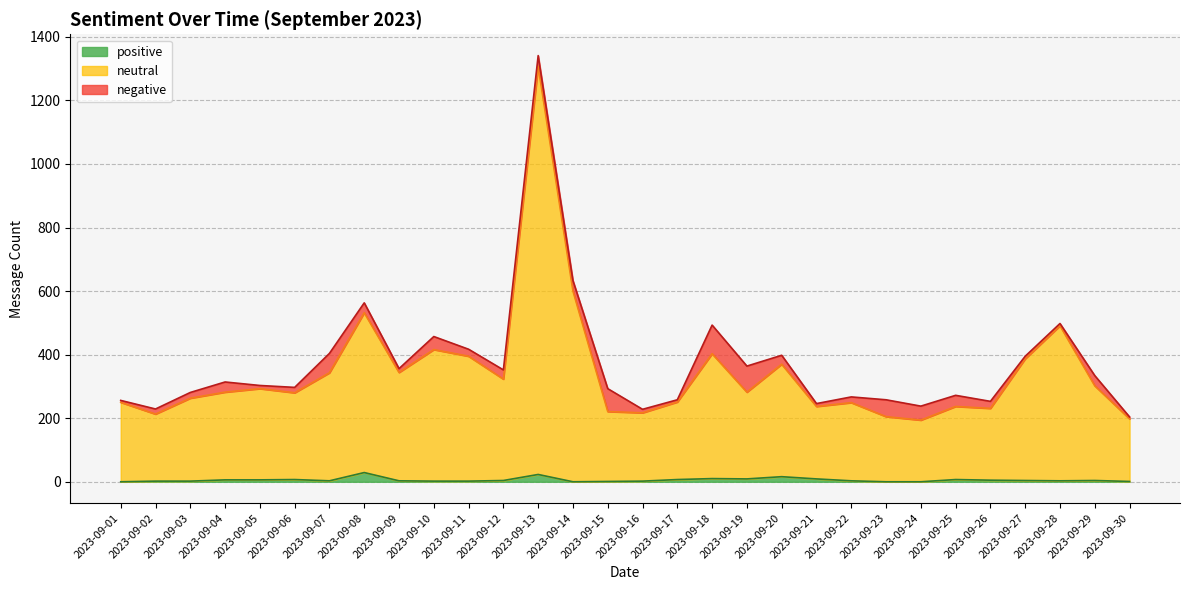

Is it true that positive equals 9 at 2023-09-21?

True